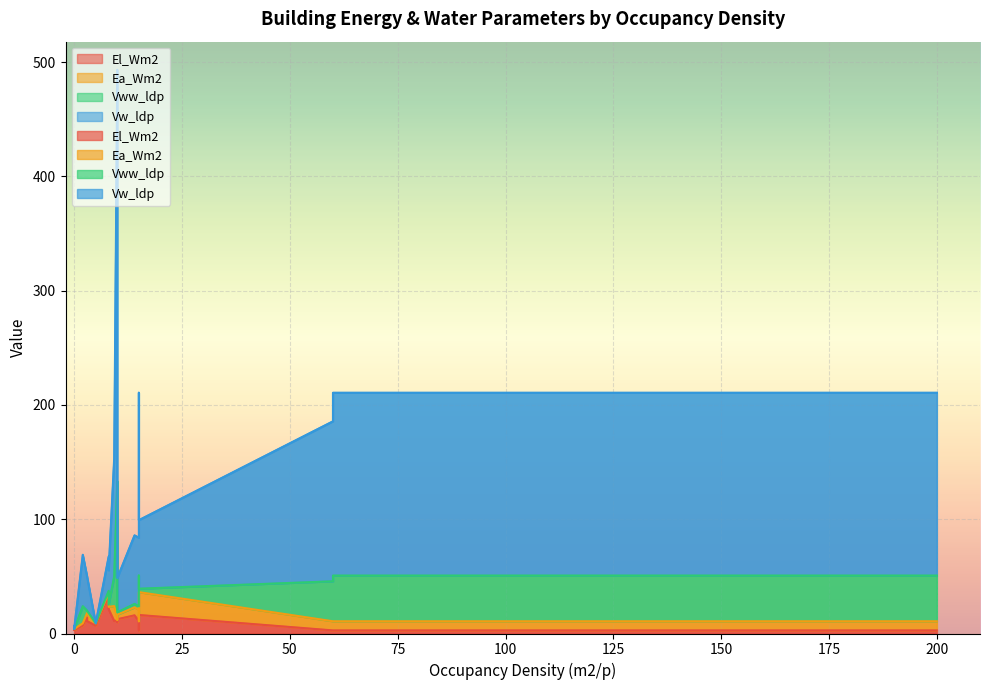

True or false: Ea_Wm2 and El_Wm2 intersect in this chart.

True